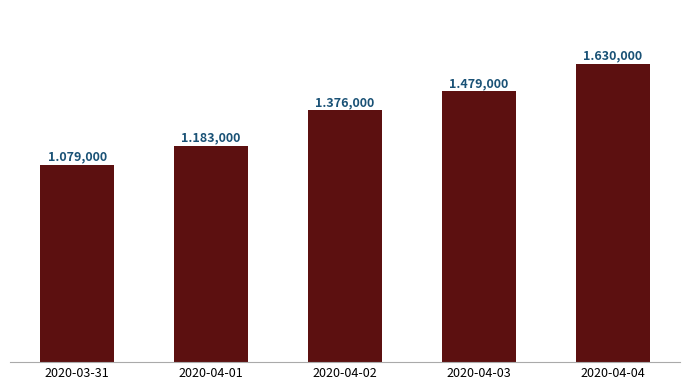

Count the values in the range 1183 to 1479.

3